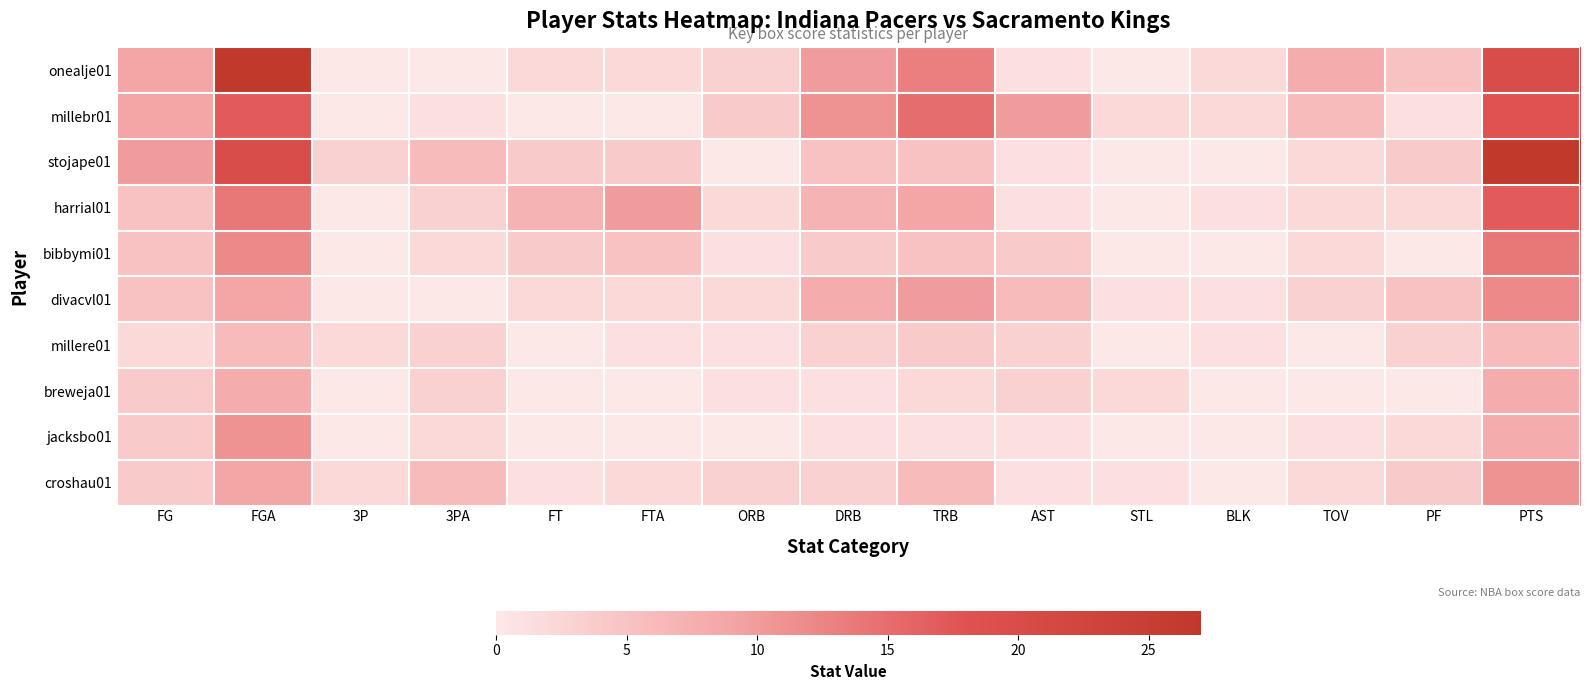

Which series has the widest spread of values?

onealje01